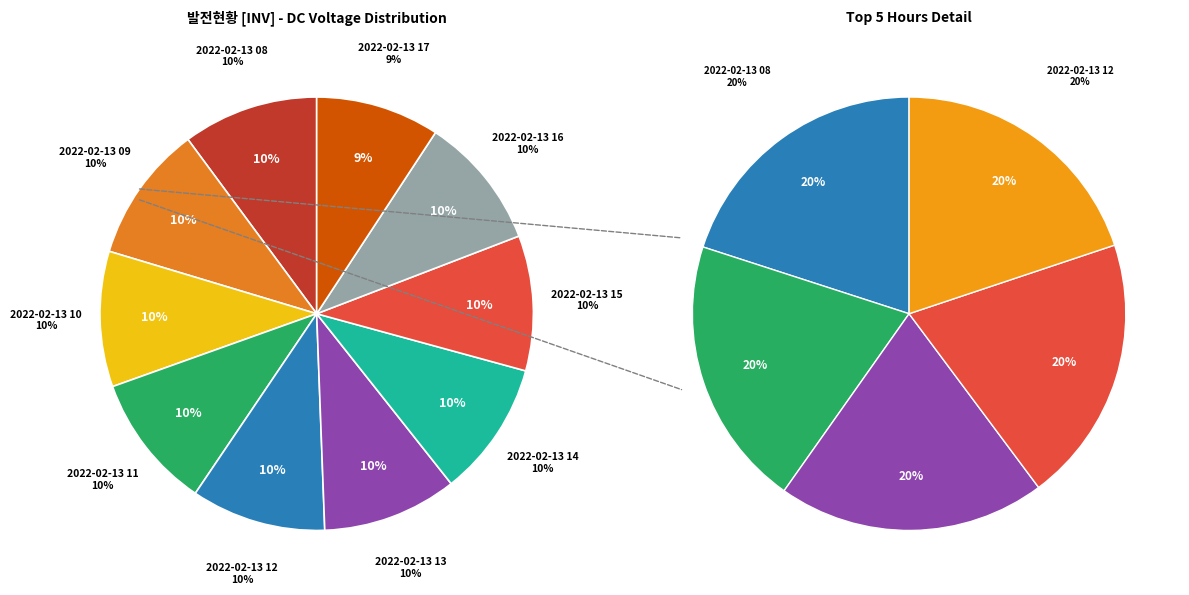

True or false: 2022-02-13 17 accounts for 1% of the total.

False